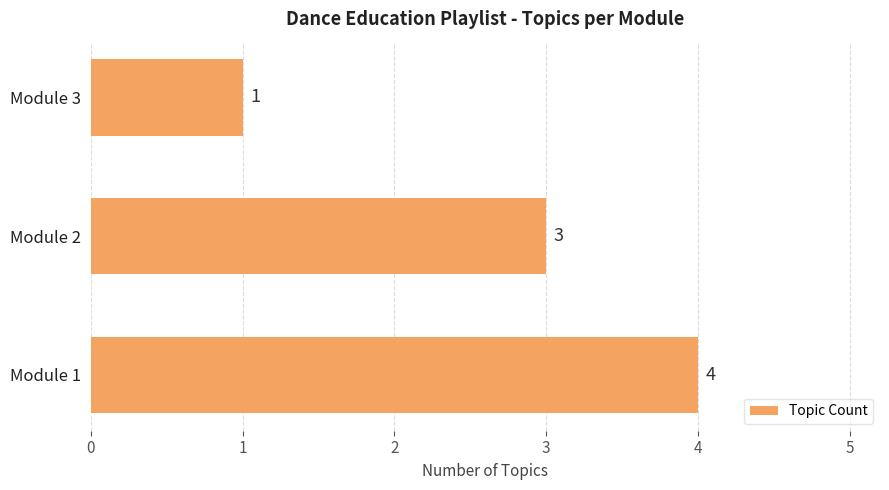

Which category has the lowest value across all series?

Module 3